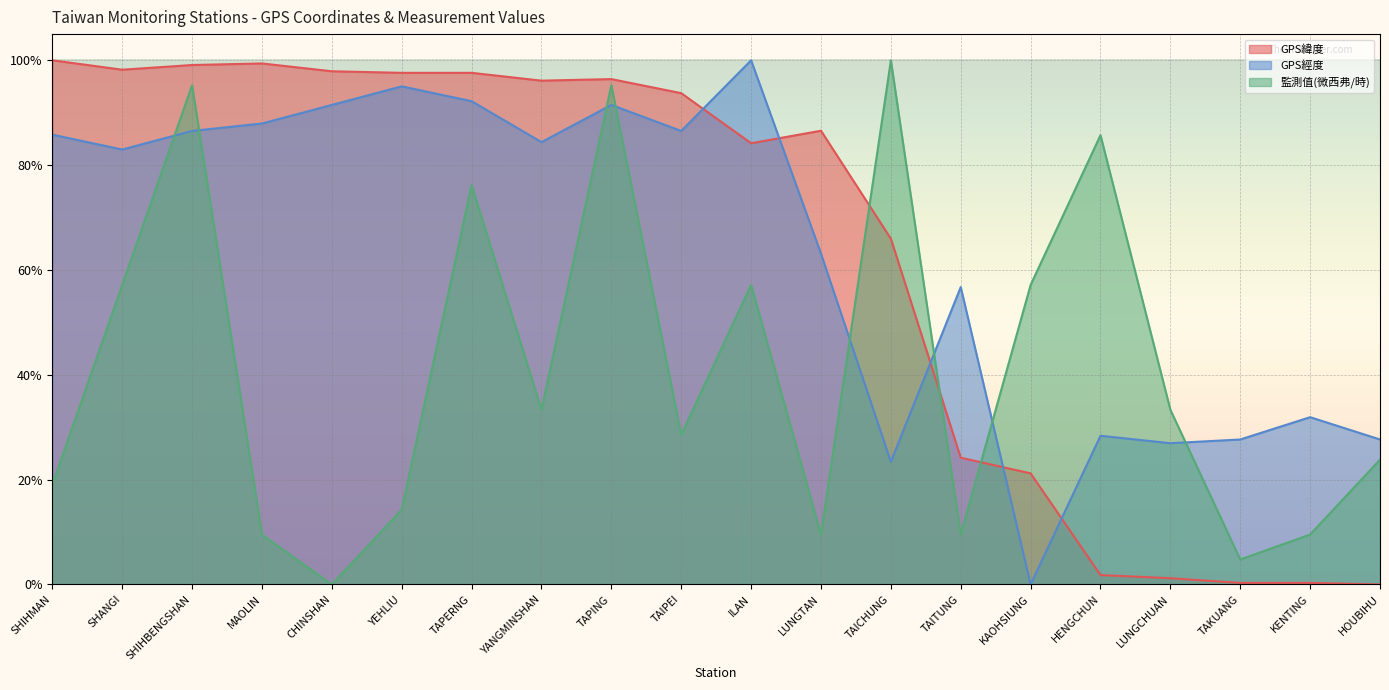

What are all the series names shown in the legend?

GPS緯度, GPS經度, 監測值(微西弗/時)